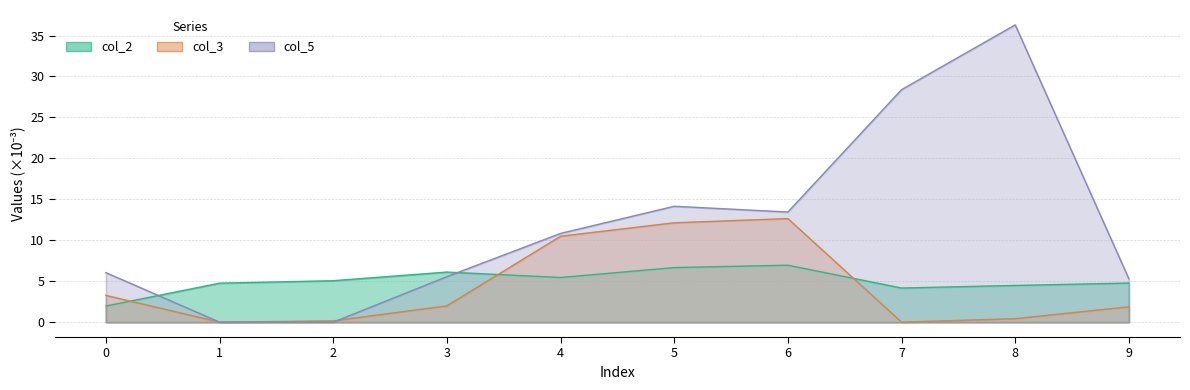

At which category does col_2 reach its first local valley?

4